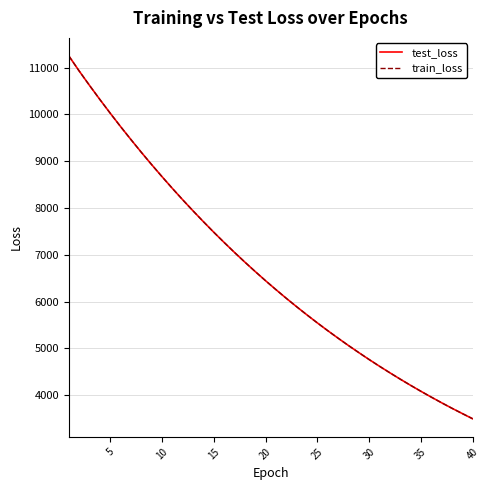

Reading left to right, what are all the values shown in this chart?

test_loss: 11248.9	10926.4	10618.1	10317.2	10024.2	9738.5	9461.6	9190.1	8926.3	8669.5	8418.8	8174.9	7938.2	7707.3	7481.9	7263.8	7050.7	6843.9	6642.7	6446.5	6256.4	6070.9	5891.0	5716.0	5545.5	5380.1	5219.4	5062.7	4911.3	4762.7	4619.2	4479.8	4343.9	4212.2	4084.0	3959.8	3838.7	3721.2	3608.0	3496.6
train_loss: 11248.5	10926.2	10617.9	10317.1	10024.0	9738.2	9461.2	9189.7	8926.0	8669.1	8418.5	8174.6	7937.7	7707.0	7481.7	7263.6	7050.4	6843.5	6642.4	6446.2	6256.1	6070.6	5890.7	5715.7	5545.2	5379.8	5219.2	5062.5	4911.1	4762.5	4618.9	4479.6	4343.7	4211.9	4083.8	3959.6	3838.5	3721.0	3607.7	3496.4